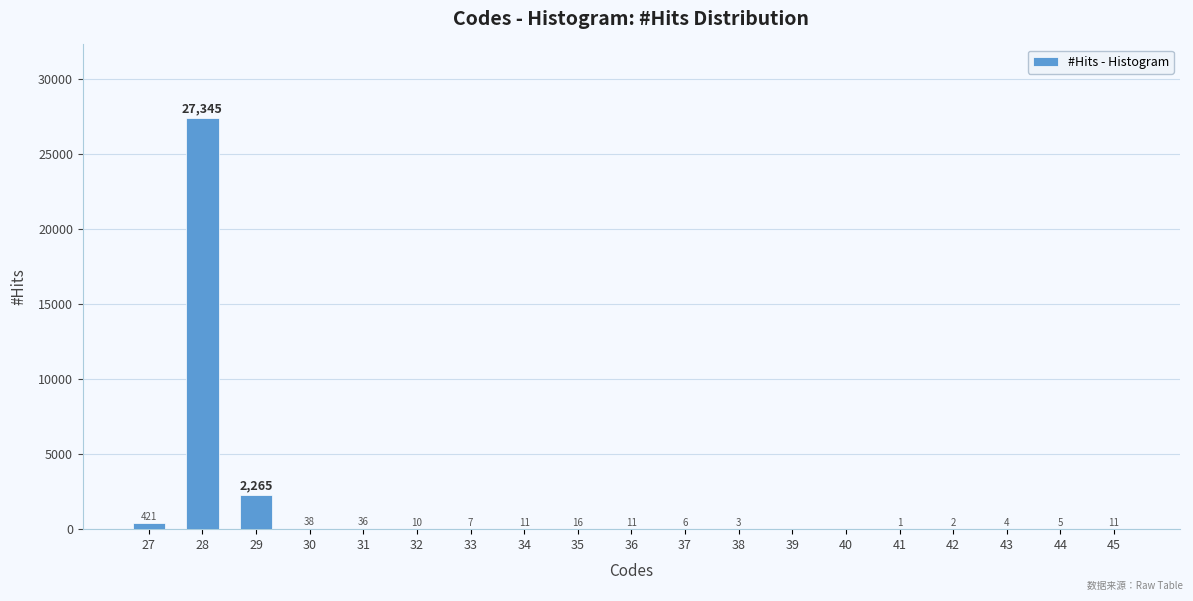

Approximately how many times larger is the value at 31 compared to 36?

3.3